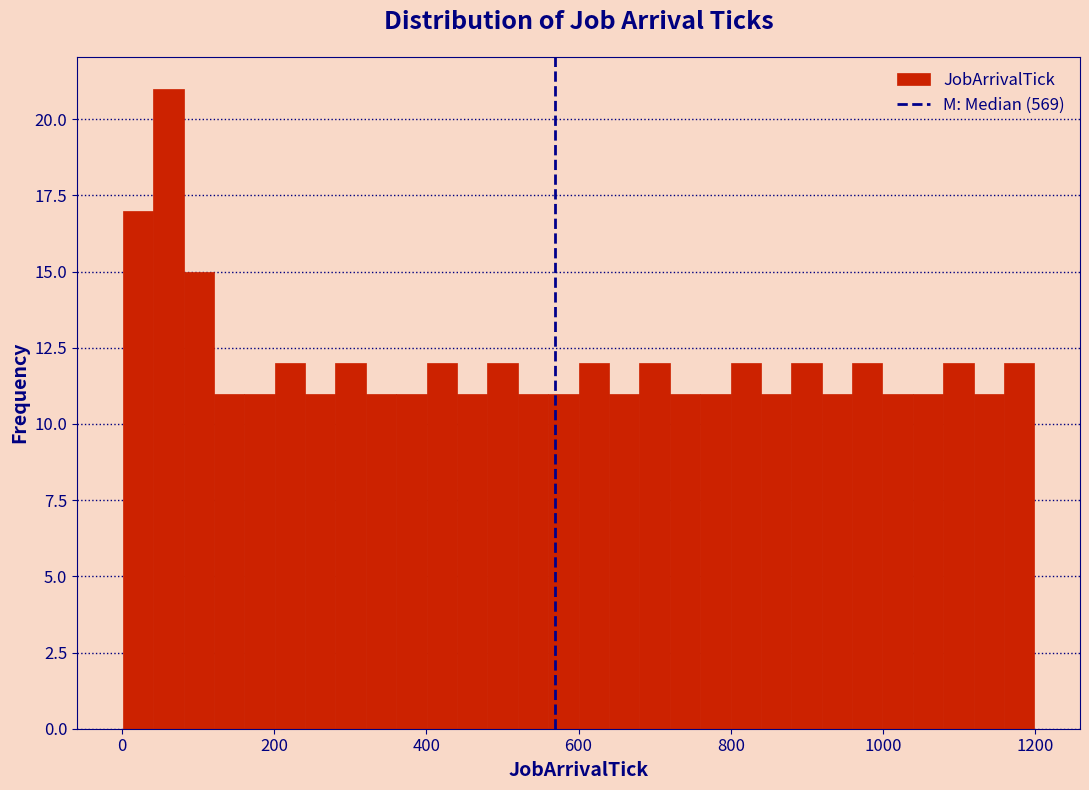

Around what value on the x-axis is the tallest bar? Give the approximate position of its centre, as read against the axis.

60